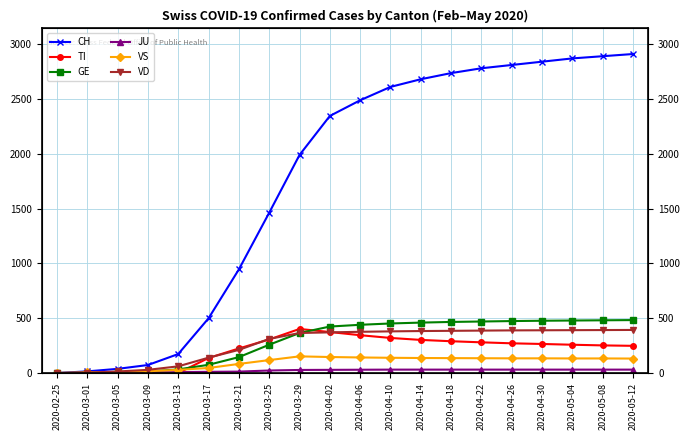

Rank the categories by GE value from lowest to highest.

2020-02-25, 2020-03-01, 2020-03-05, 2020-03-09, 2020-03-13, 2020-03-17, 2020-03-21, 2020-03-25, 2020-03-29, 2020-04-02, 2020-04-06, 2020-04-10, 2020-04-14, 2020-04-18, 2020-04-22, 2020-04-26, 2020-04-30, 2020-05-04, 2020-05-08, 2020-05-12